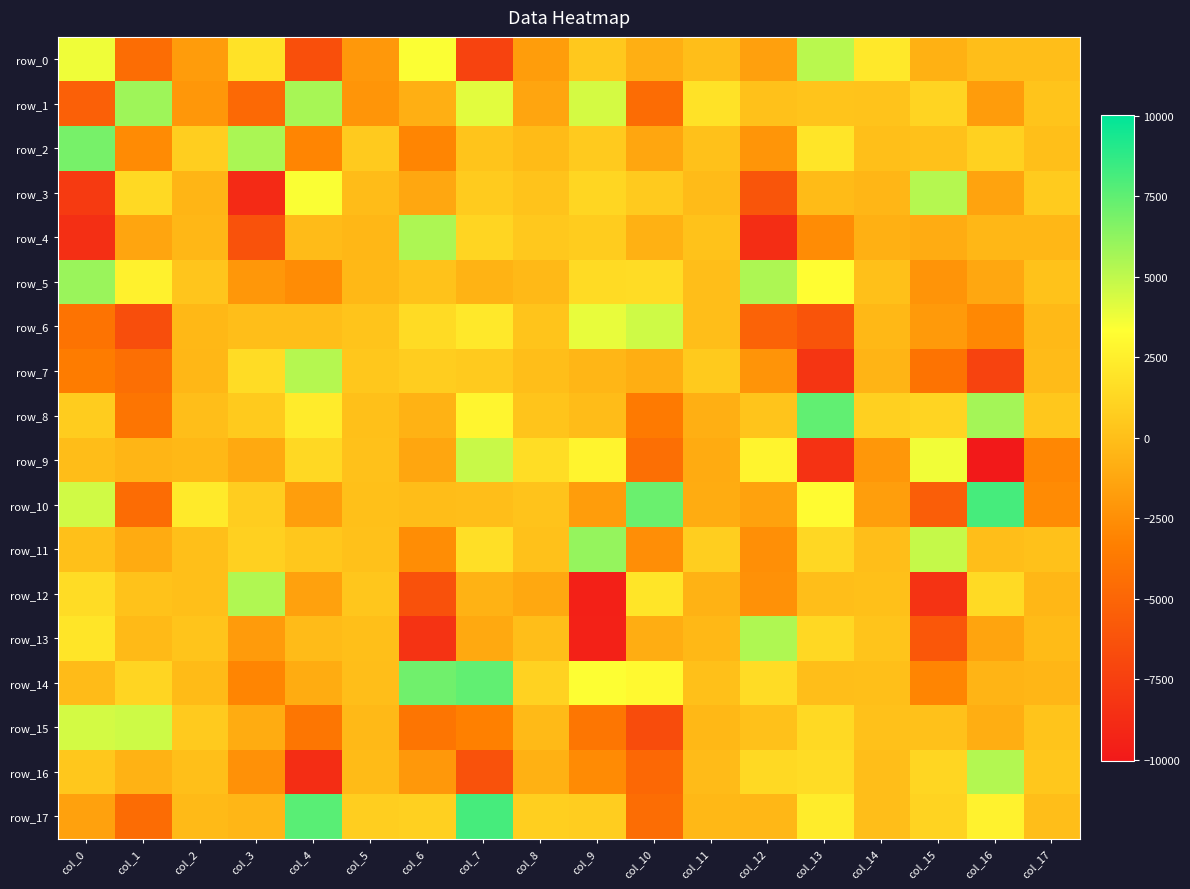

How many positive values does the row_9 series have?

7